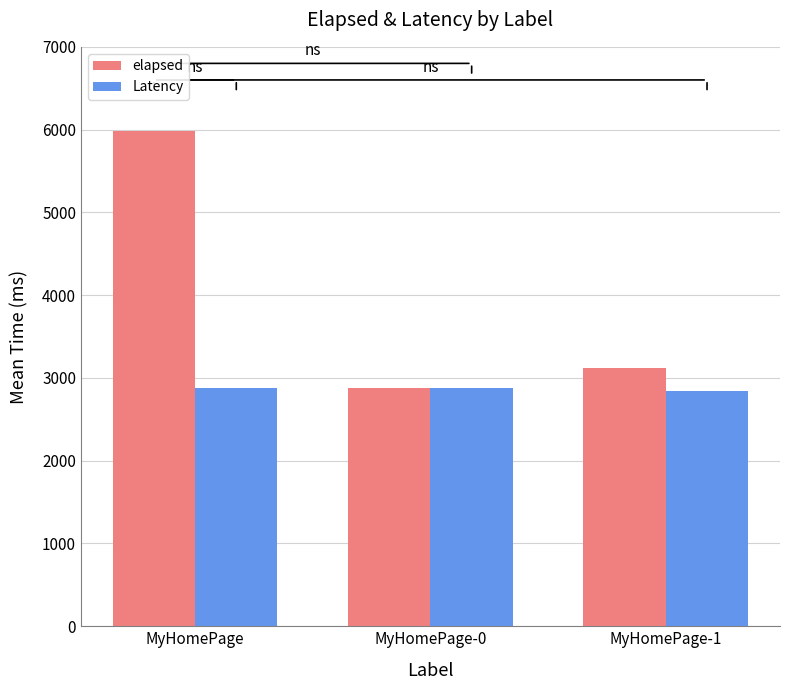

Which series has the largest total across all categories?

elapsed